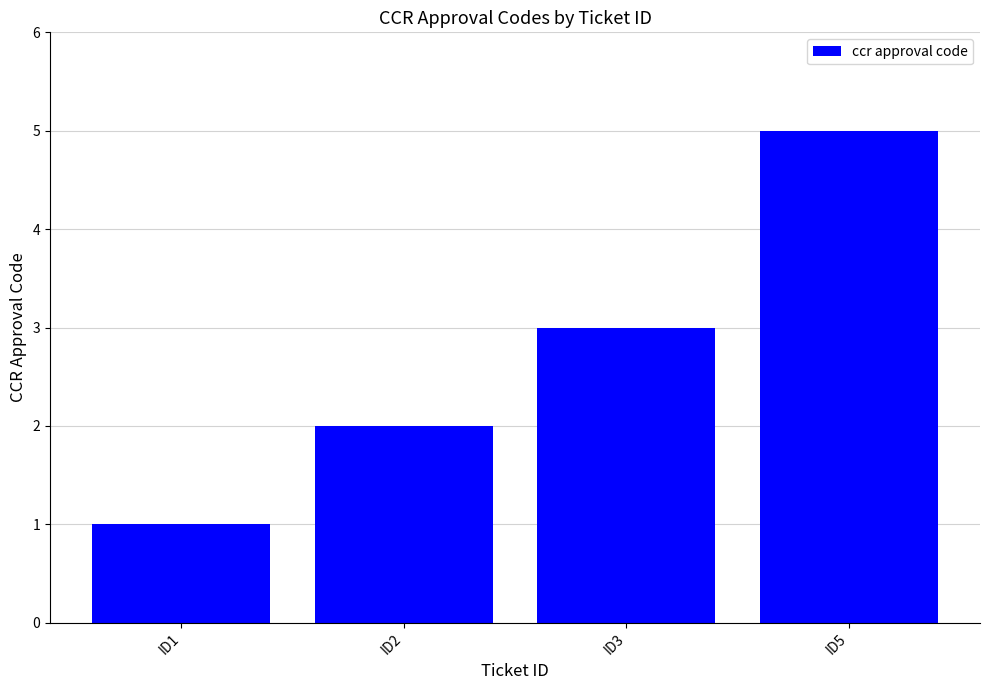

List the labels in order of value, smallest first.

ID1, ID2, ID3, ID5